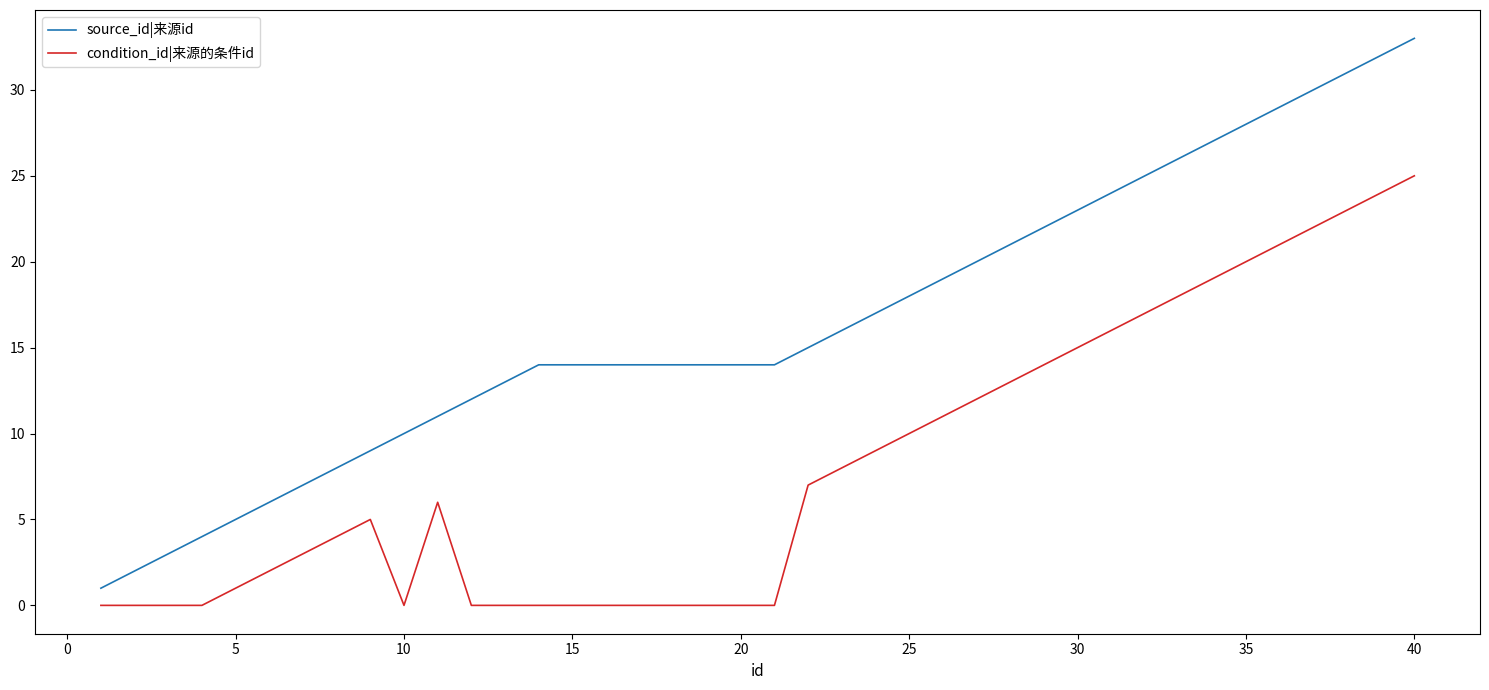

True or false: condition_id|来源的条件id and source_id|来源id cross at least once.

False